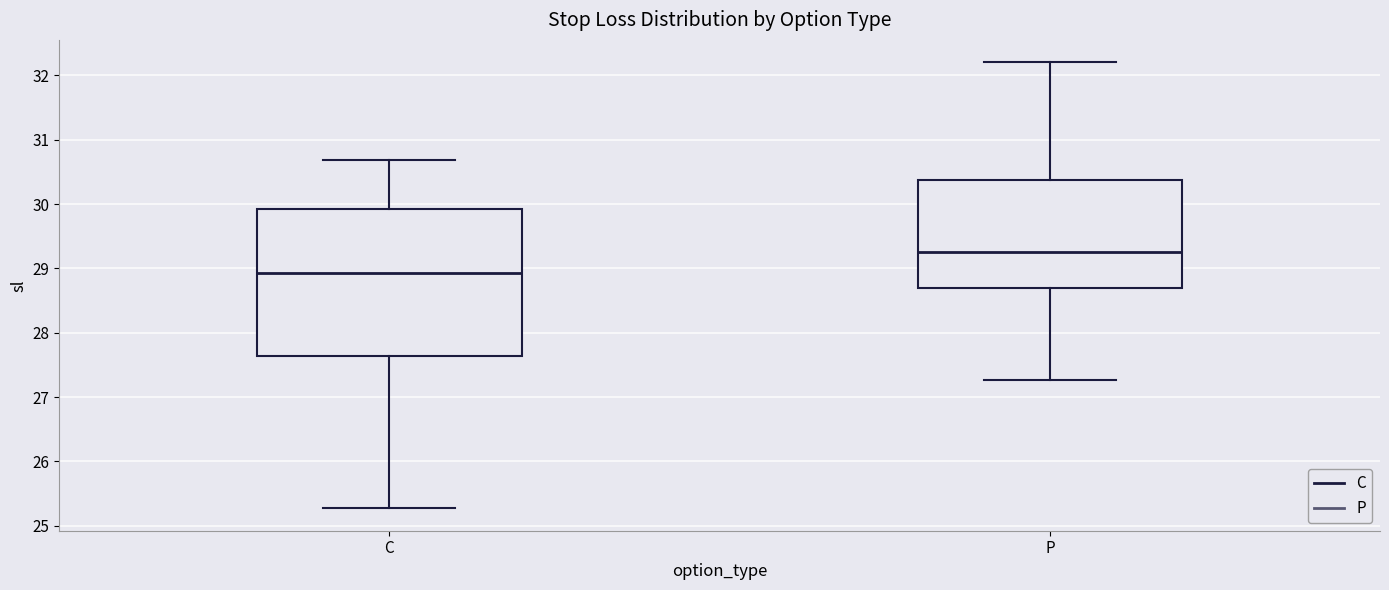

Reading left to right, read every box against the y-axis: the position of its median line, the range the box covers, and the ends of its whiskers. The values are not printed on the chart, so give them approximately, as read against the axis.

C: median 28.9, box 27.6 to 29.9, whiskers 25.3 to 30.7
P: median 29.3, box 28.7 to 30.4, whiskers 27.3 to 32.2